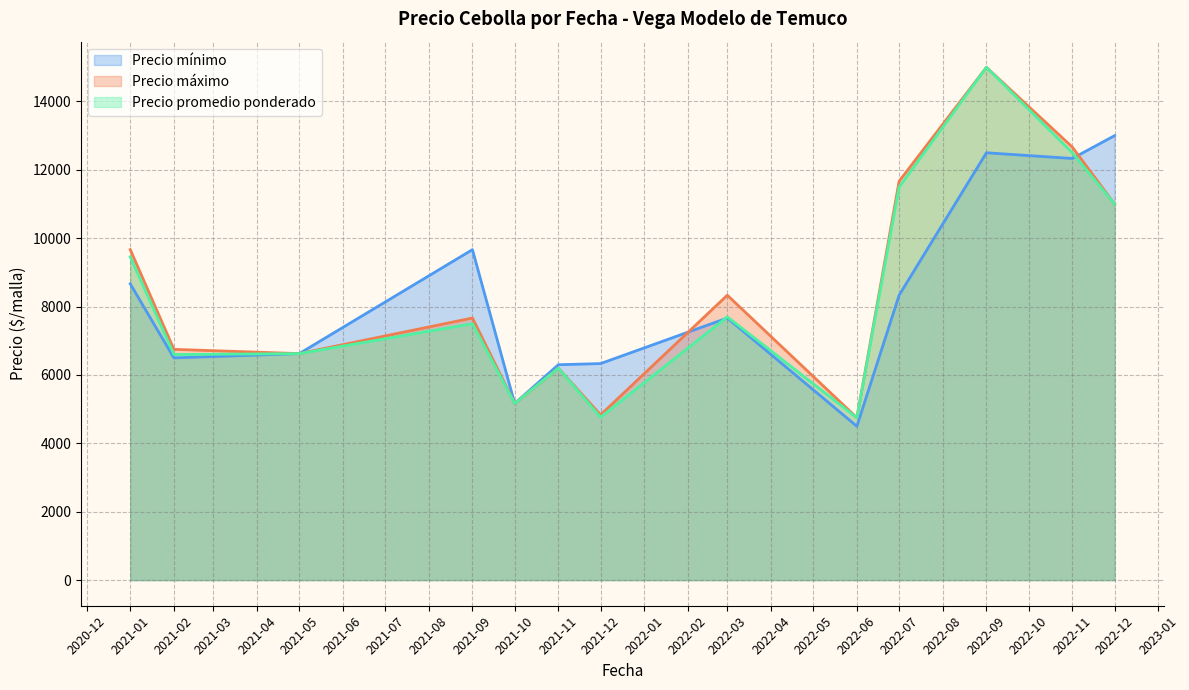

What is the spread (max minus min) of values at 2021-09?

2166.7